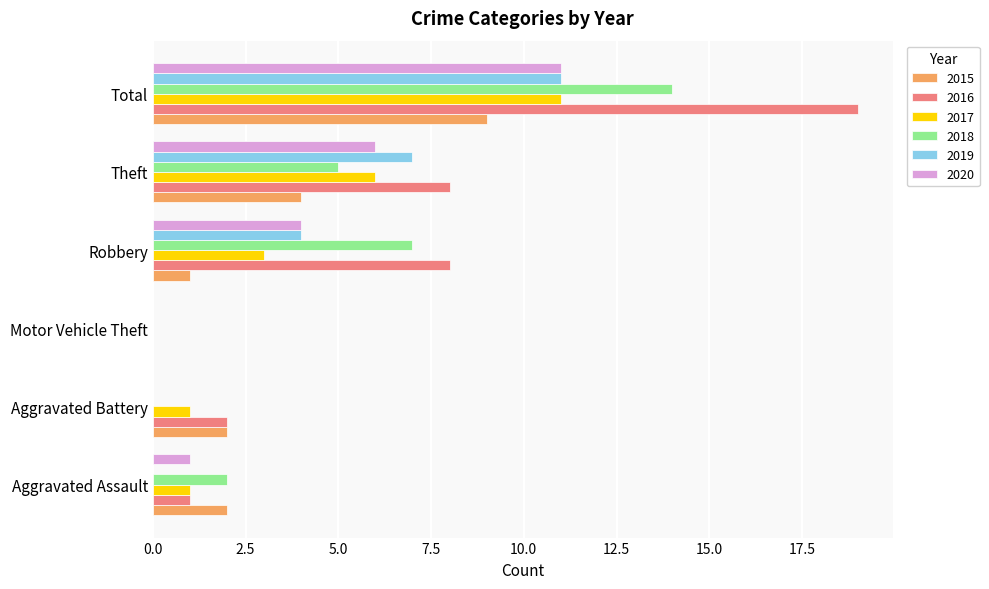

Is the value of 2015 at Robbery greater than the value of 2019 at Aggravated Assault?

Yes